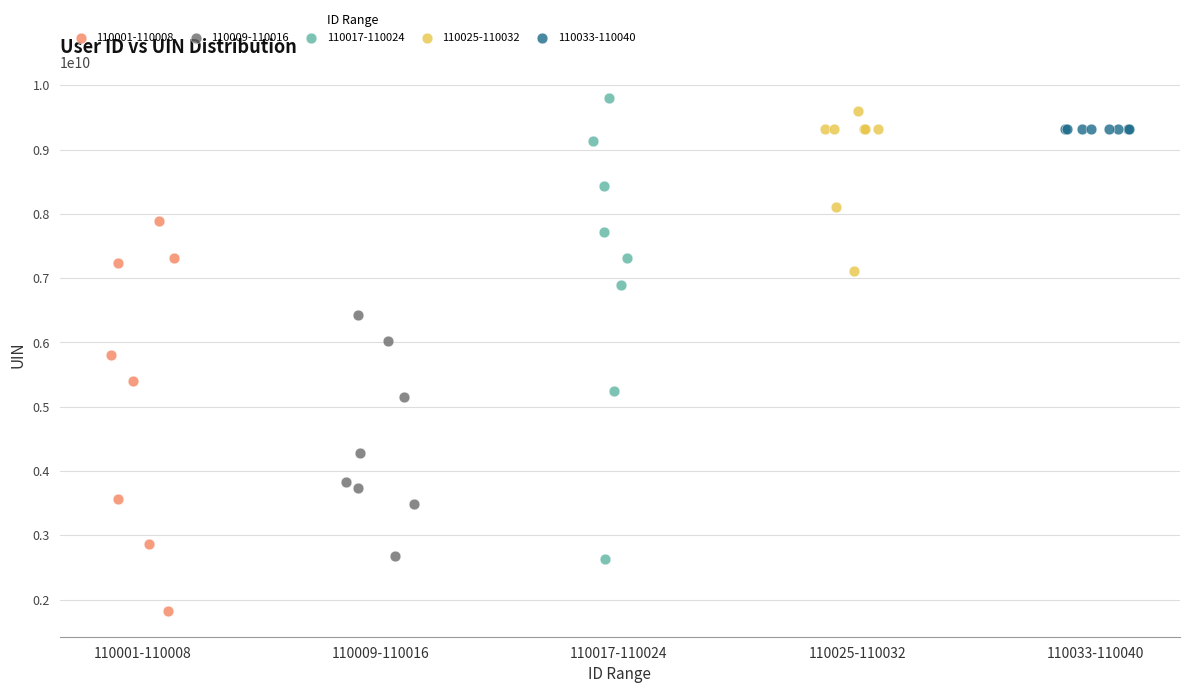

Which series has the largest Y range (max minus min)?

110017-110024